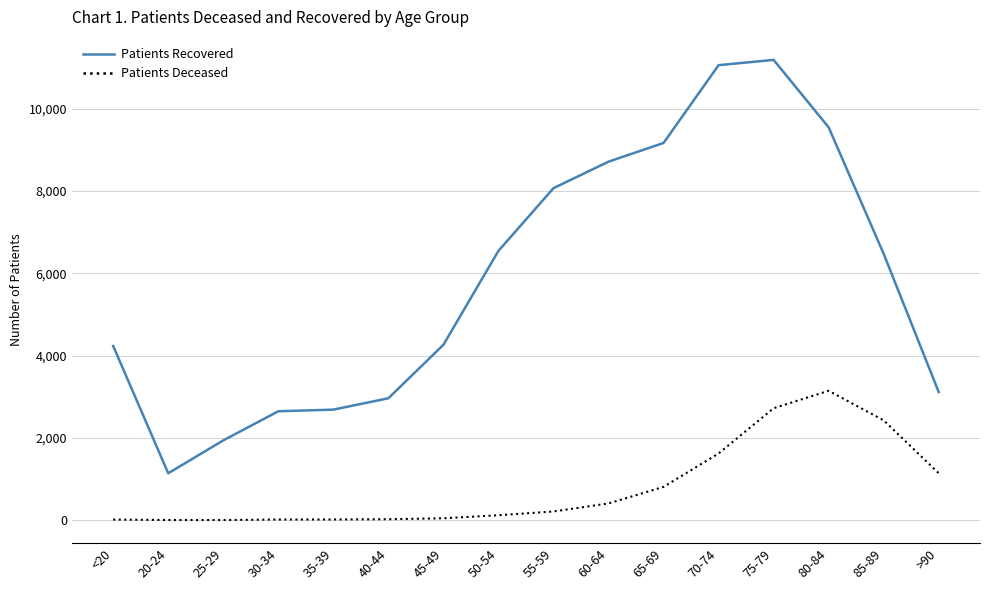

Rank the series by their maximum value, from highest to lowest.

Patients Recovered, Patients Deceased